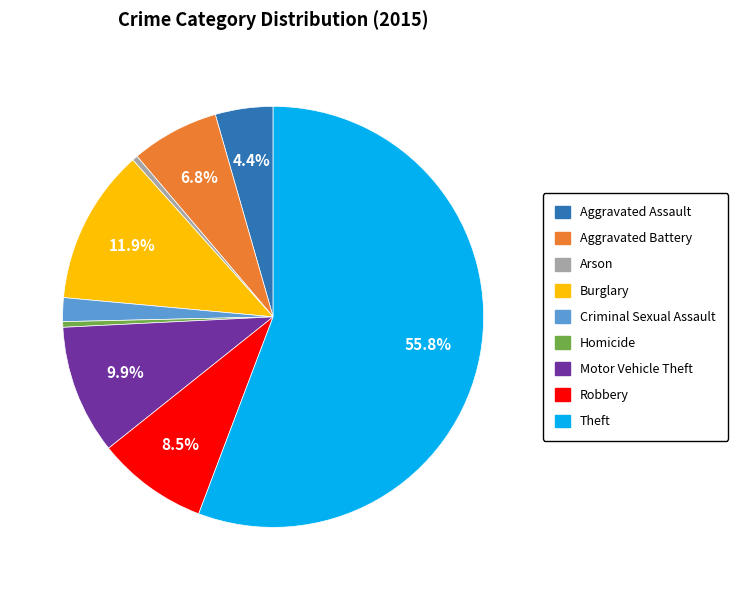

Count the number of slices in the pie.

9